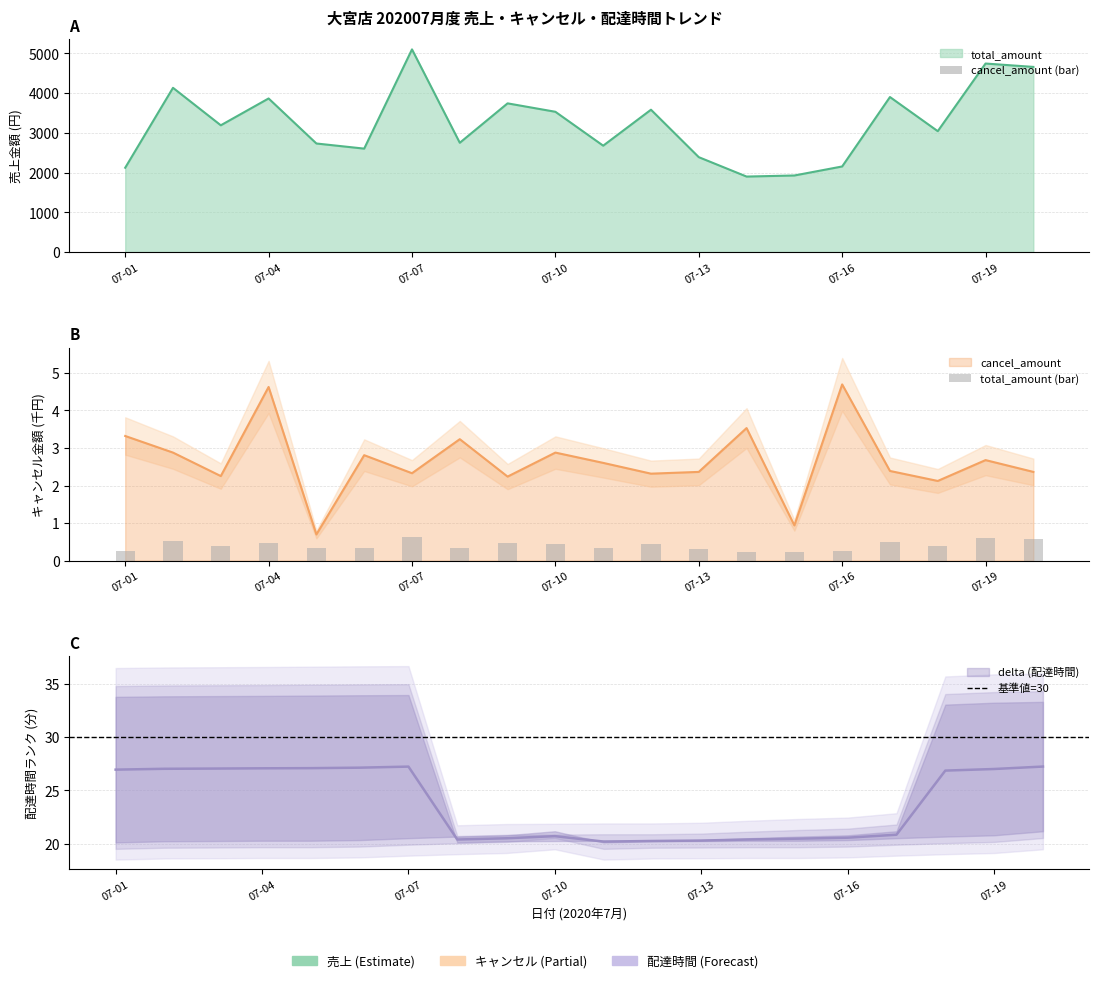

The value of total_amount at 2020-07-17 is 2447.6. True or false?

False